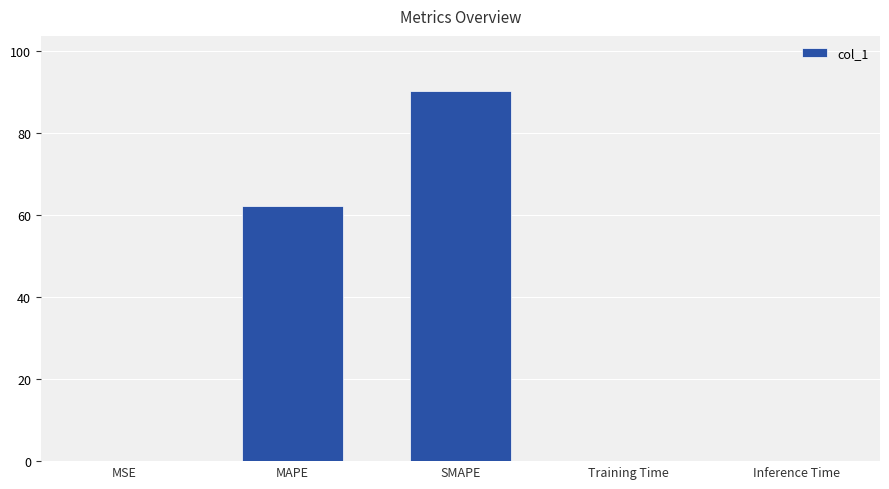

What is the sum of all values?

152.3